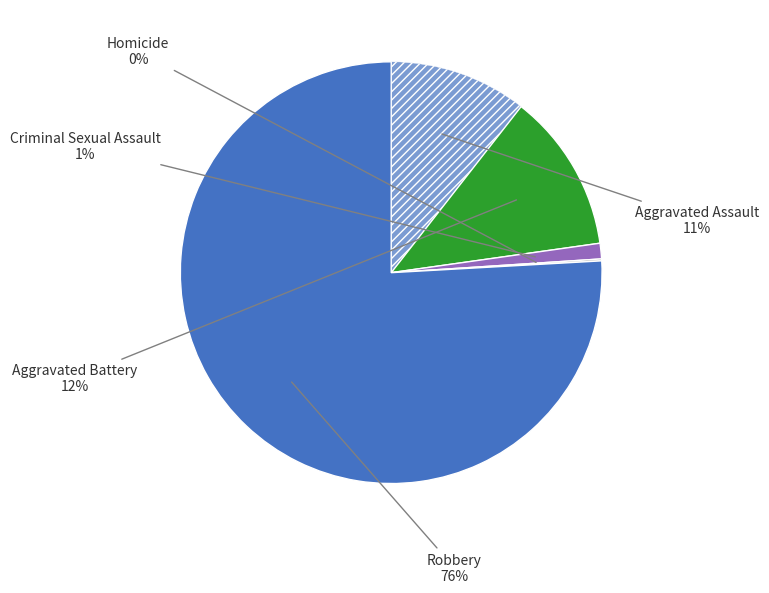

Does any single category account for the majority?

Yes